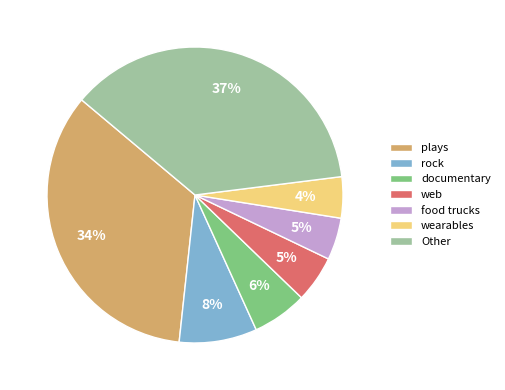

To the nearest percent, what is the average slice percentage?

14%